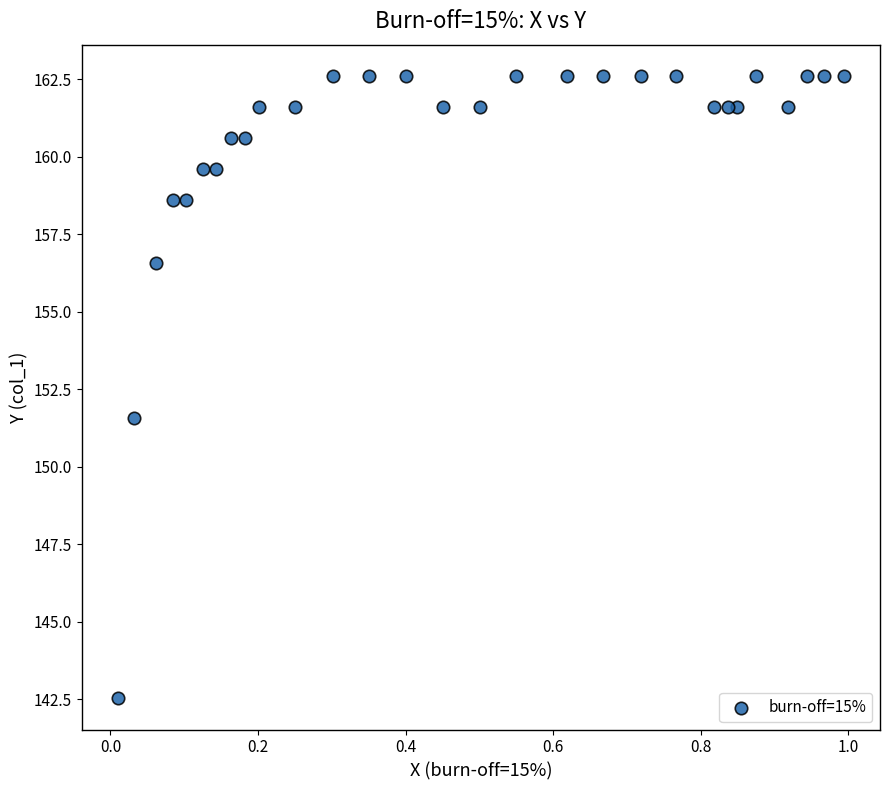

What is the range of Y values (max minus min)?

20.1